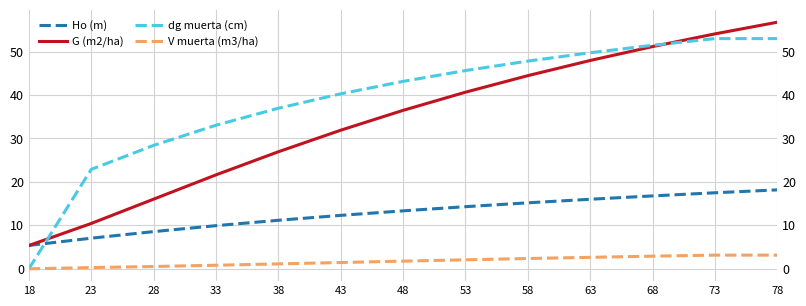

What are all the series names shown in the legend?

Ho (m), G (m2/ha), dg muerta (cm), V muerta (m3/ha)